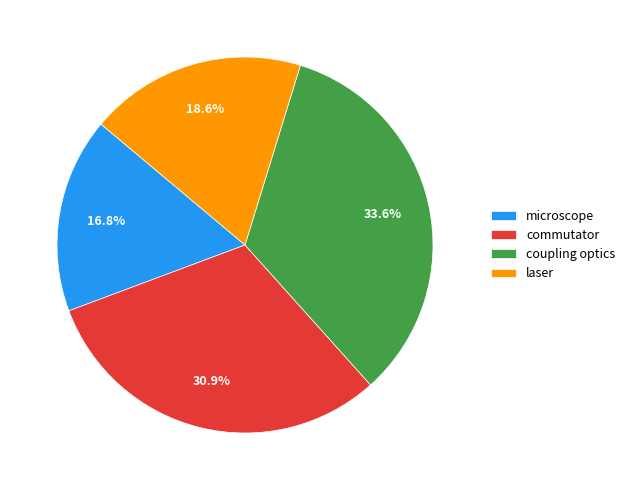

Which category has the smallest portion of the pie?

microscope